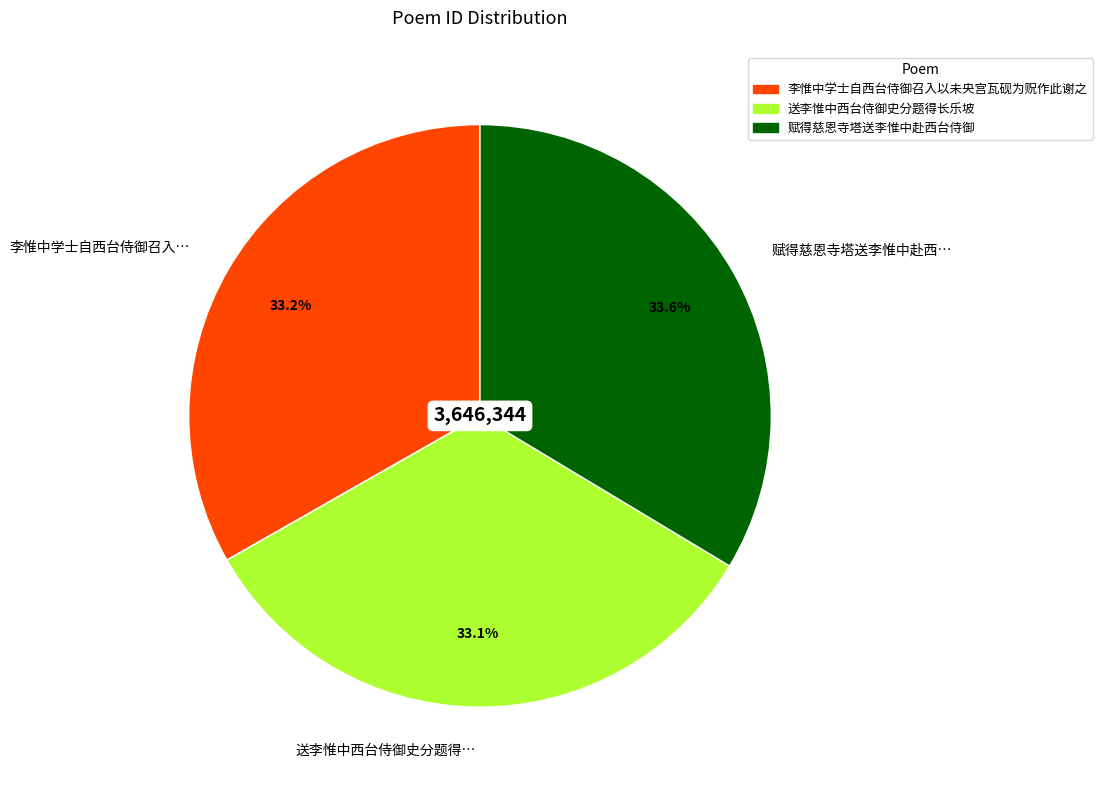

Is there any slice that represents more than half of the pie?

No